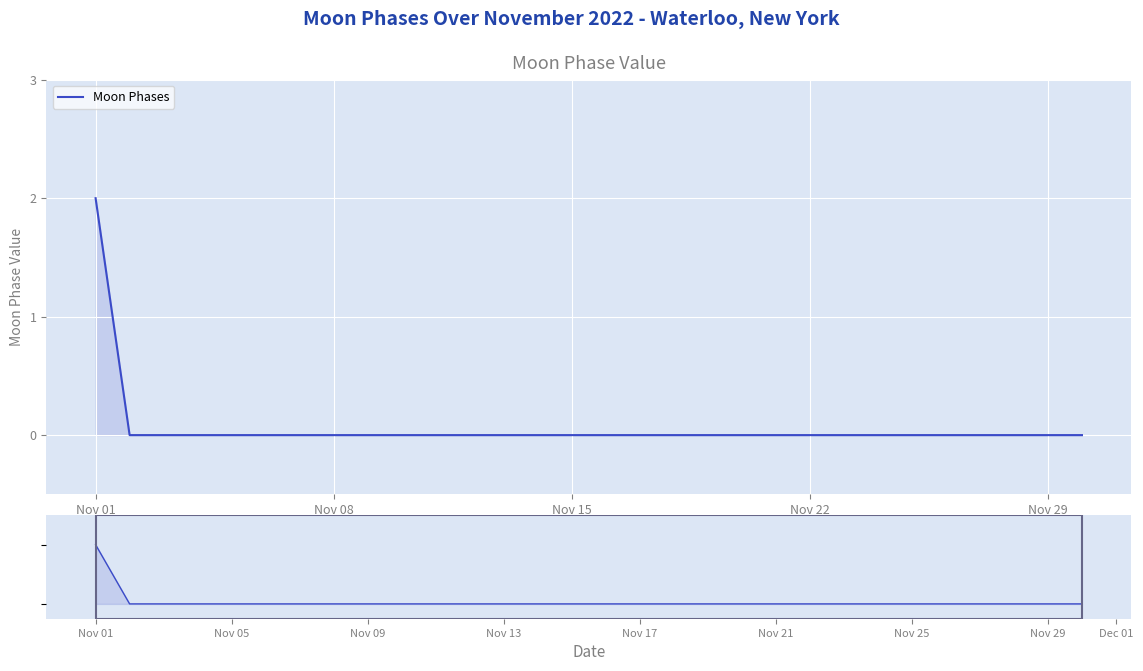

How many values exceed 0?

1